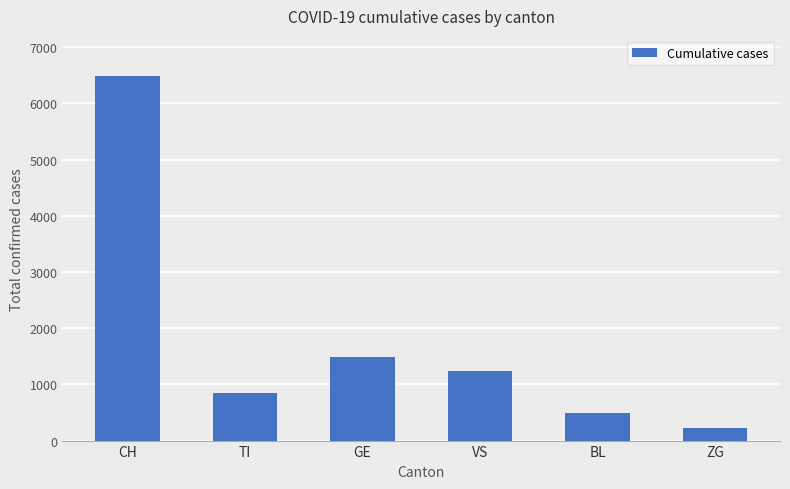

How many bars are there in total?

6